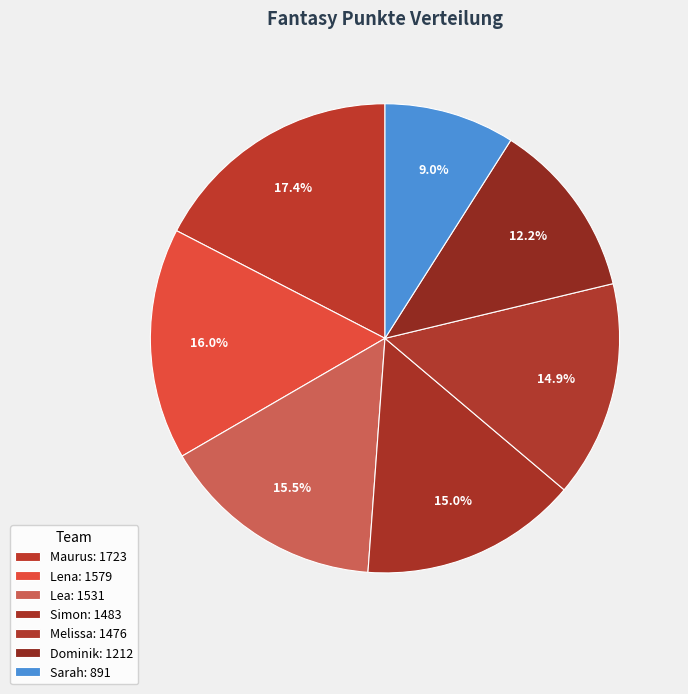

Count the number of slices in the pie.

7